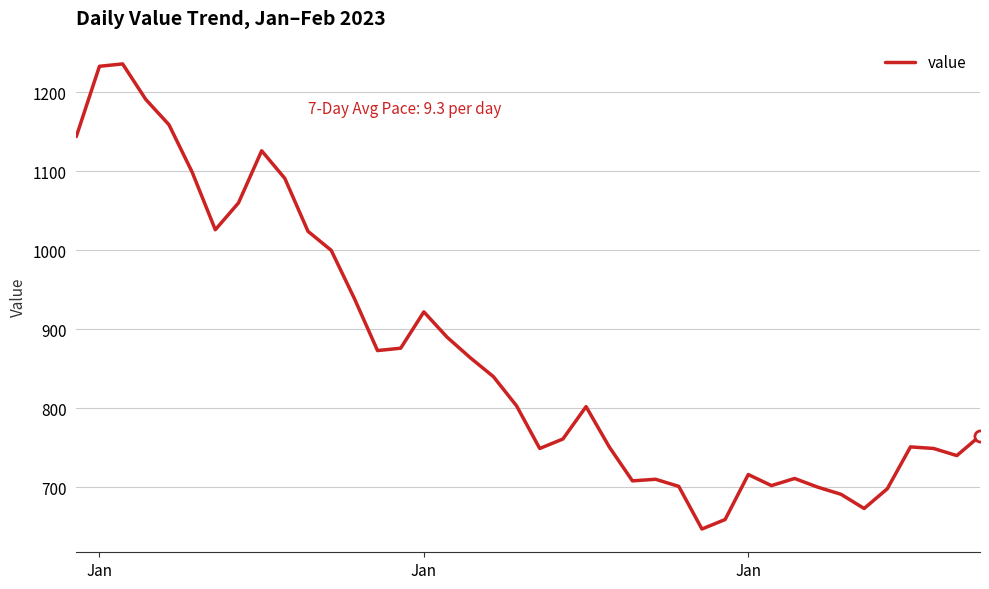

What is the difference between the maximum and minimum values?

589